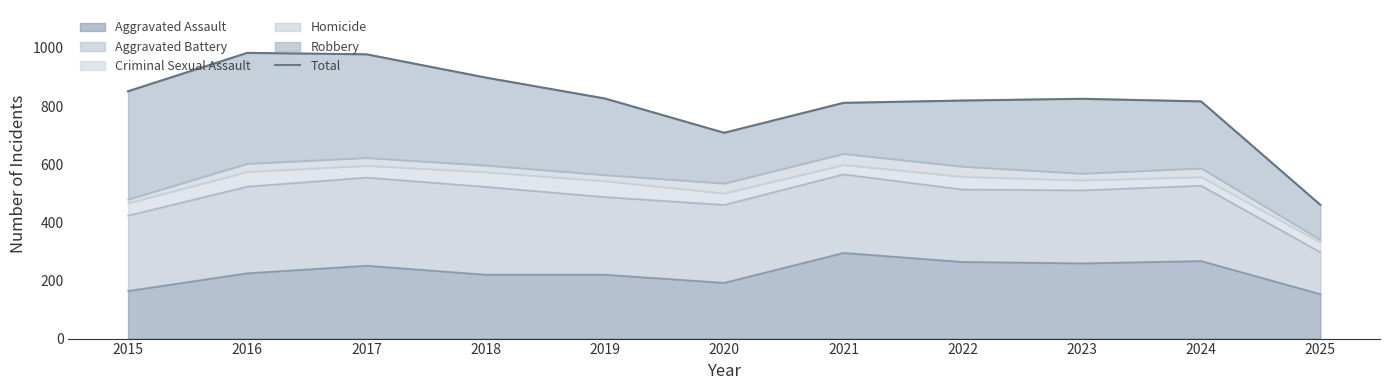

Which label corresponds to the largest value in the chart?

2016